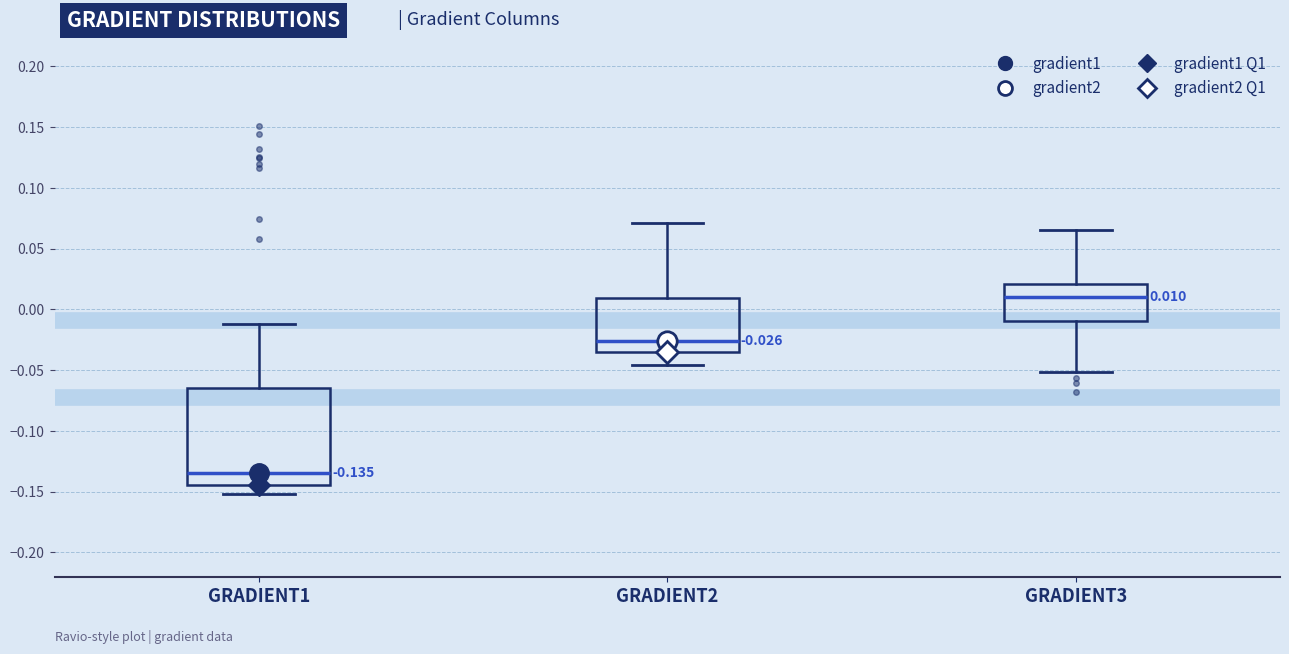

Which box is the tallest, from its lower edge to its upper edge?

GRADIENT1